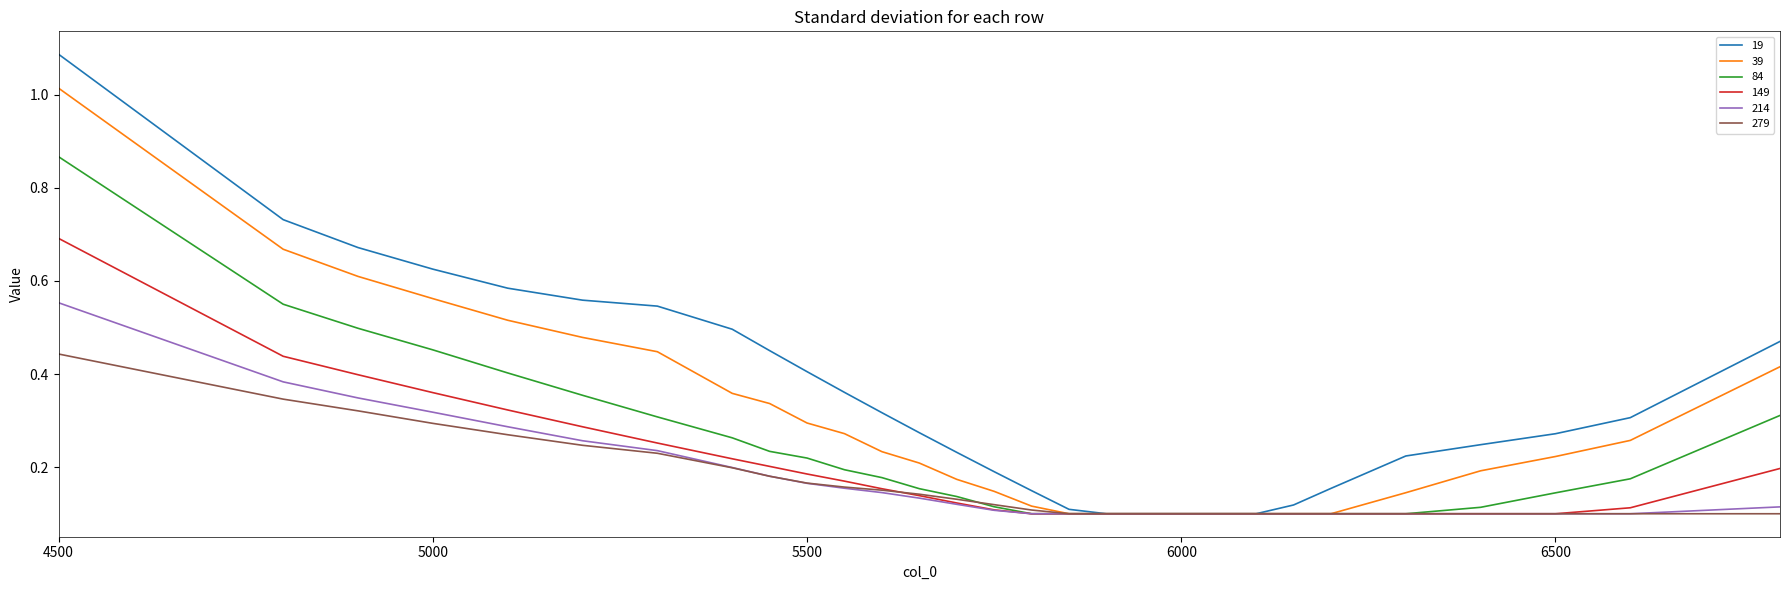

Which series has the largest total across all categories?

19